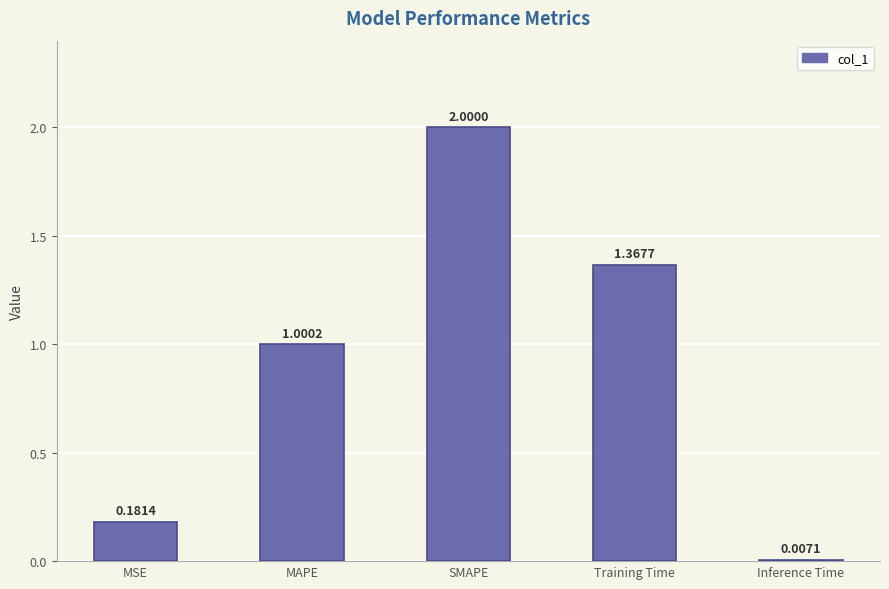

What is the sum of the values at Inference Time and SMAPE?

2.0